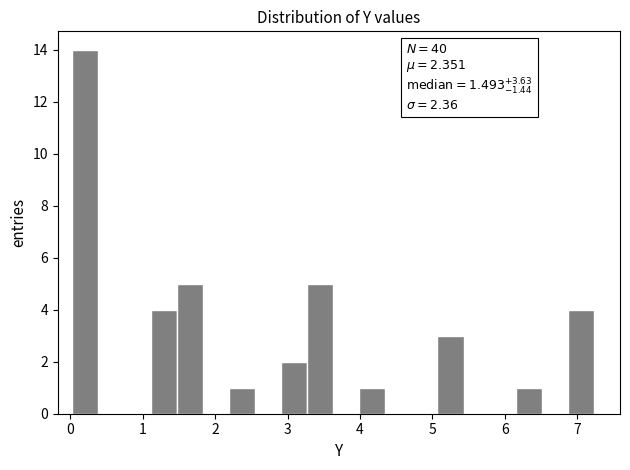

Read against the x-axis, roughly where is the centre of the tallest bar?

0.2